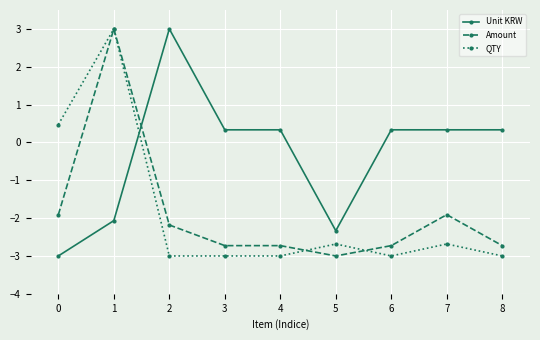

What is the difference between the Unit KRW values at 2 and 8?

2.7